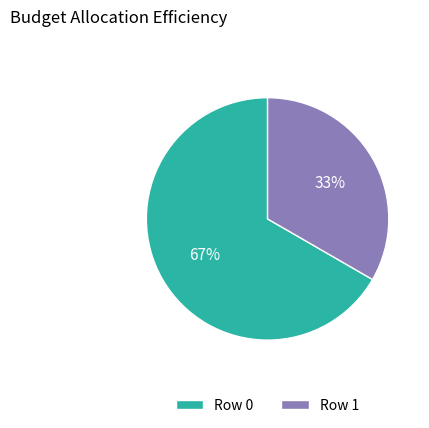

What percentage is the Row 0 slice, to the nearest percent?

67%